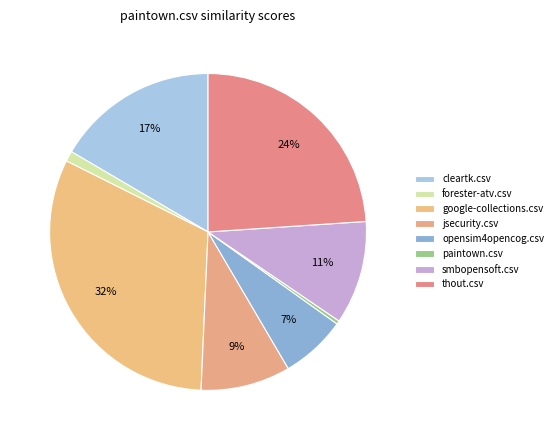

Combined, do jsecurity.csv and google-collections.csv account for over 50%?

No